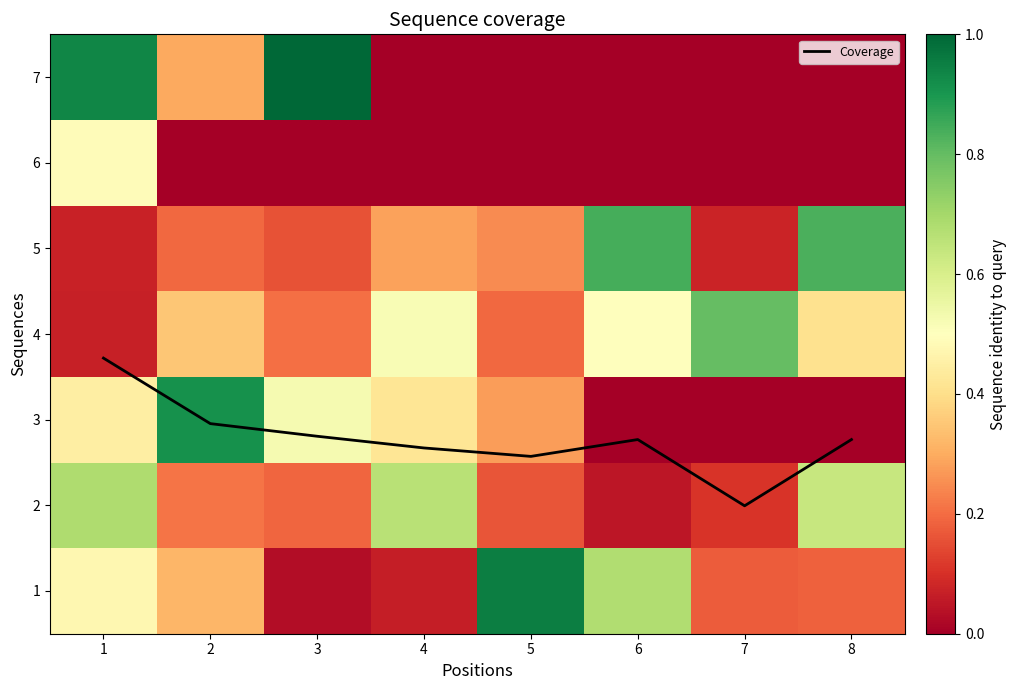

Between 6 and 3, which is larger?

3